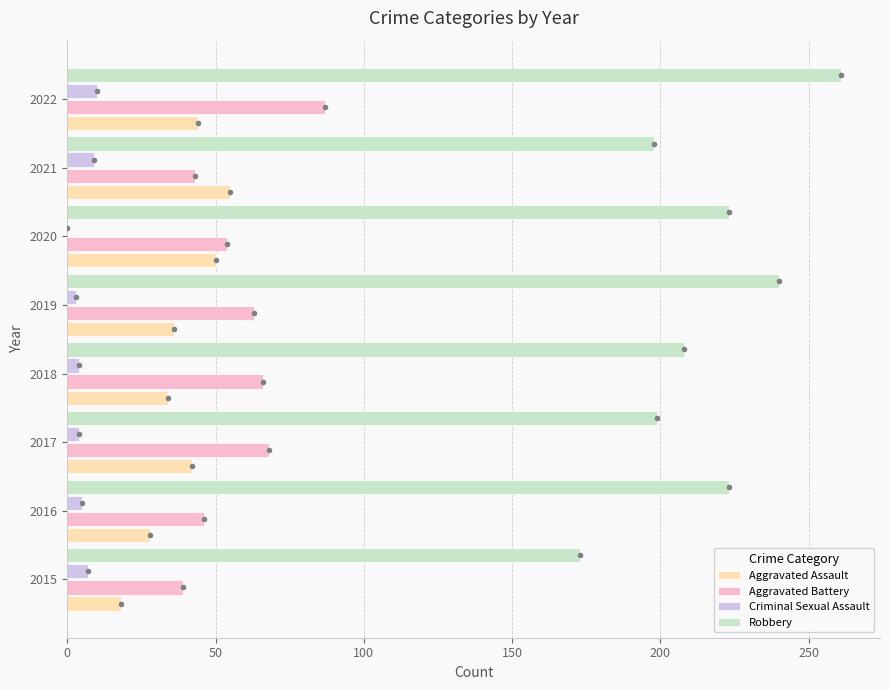

How many data points does each series have?

8